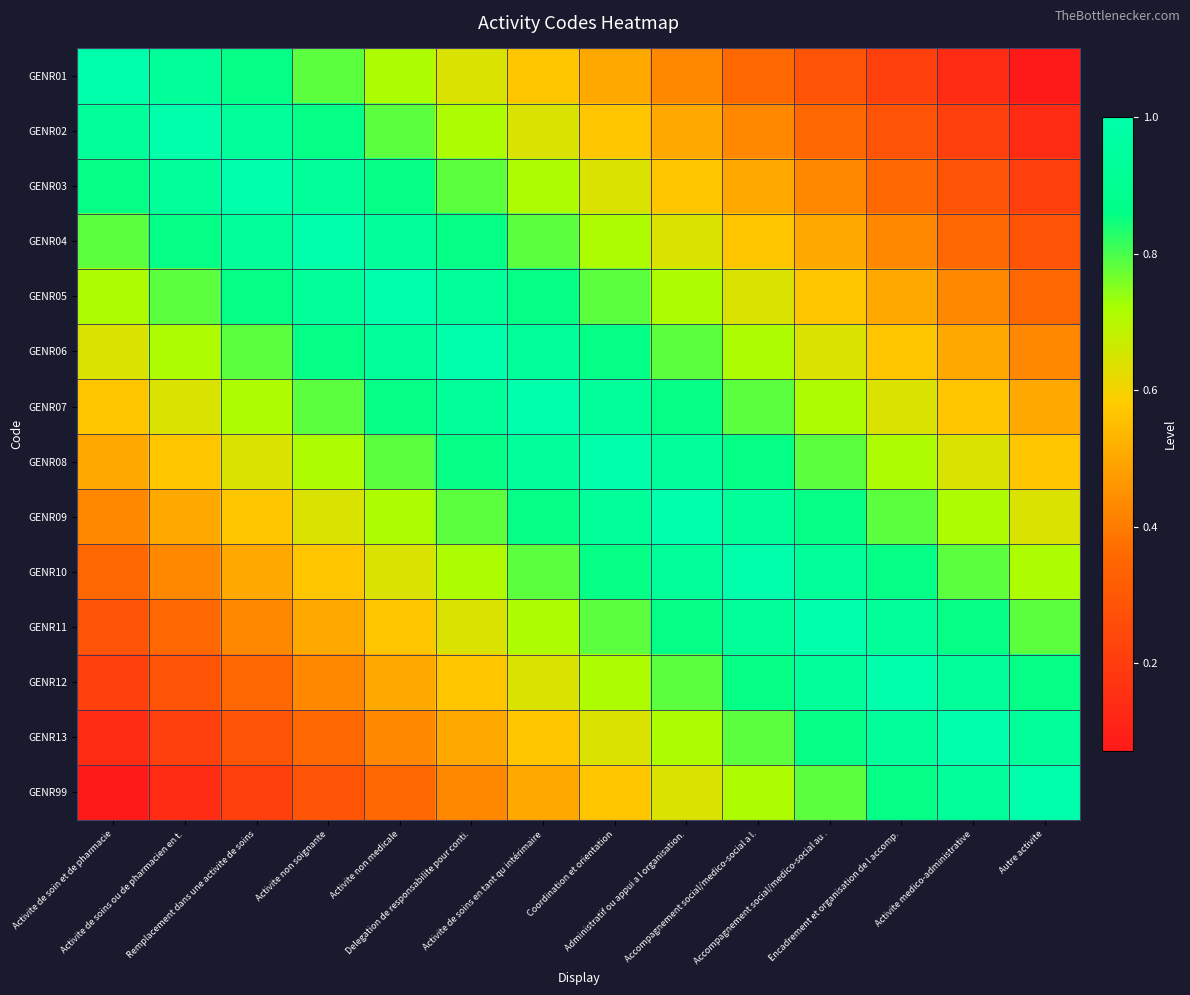

At Administratif ou appui a l organisation., list the series in order from largest to smallest.

GENR09, GENR08, GENR10, GENR07, GENR11, GENR06, GENR12, GENR05, GENR13, GENR04, GENR99, GENR03, GENR02, GENR01